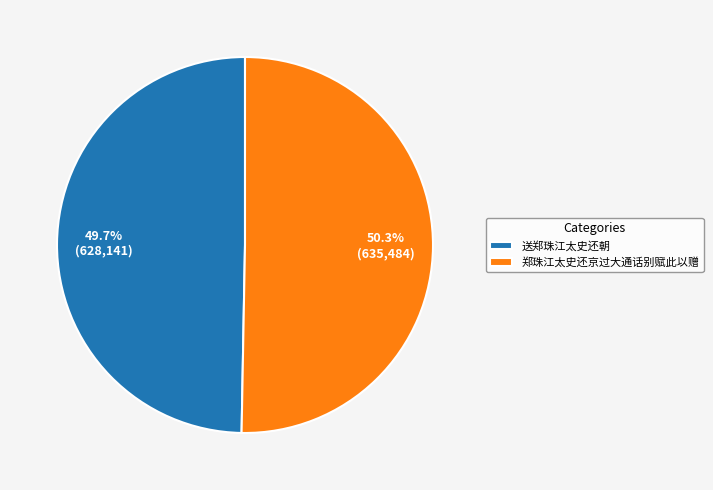

To the nearest percent, what is the difference between the 郑珠江太史还京过大通话别赋此以赠 and 送郑珠江太史还朝 slice percentages?

1%